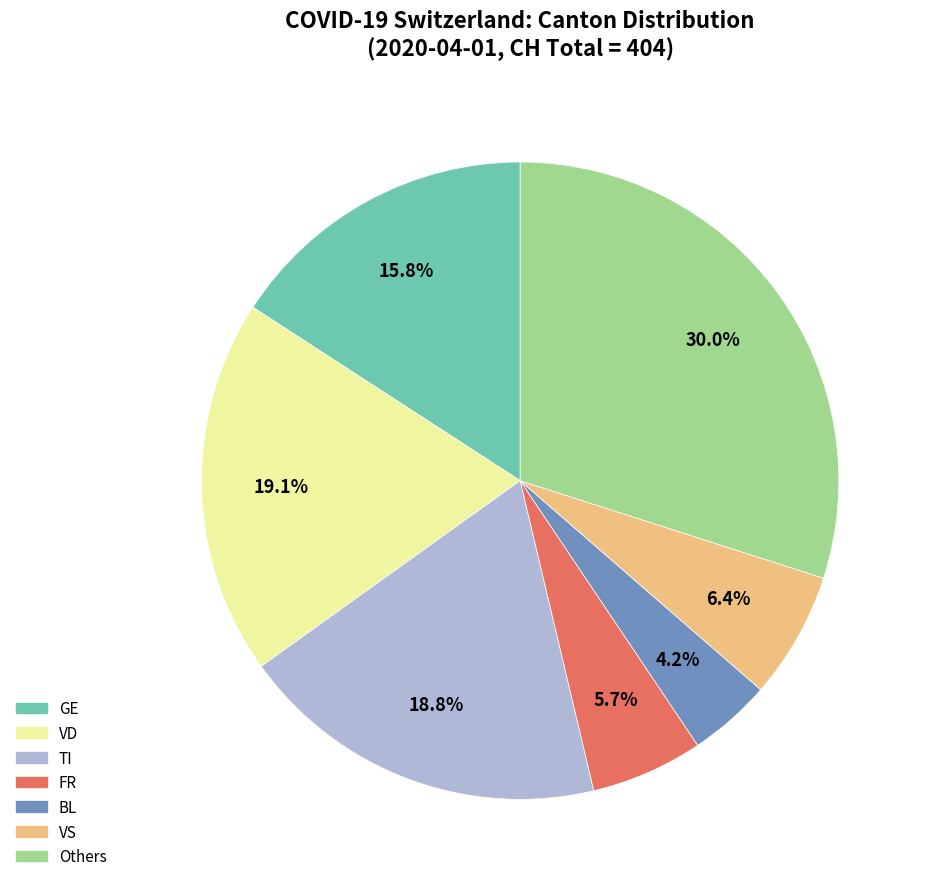

Is there a majority slice in this chart?

No